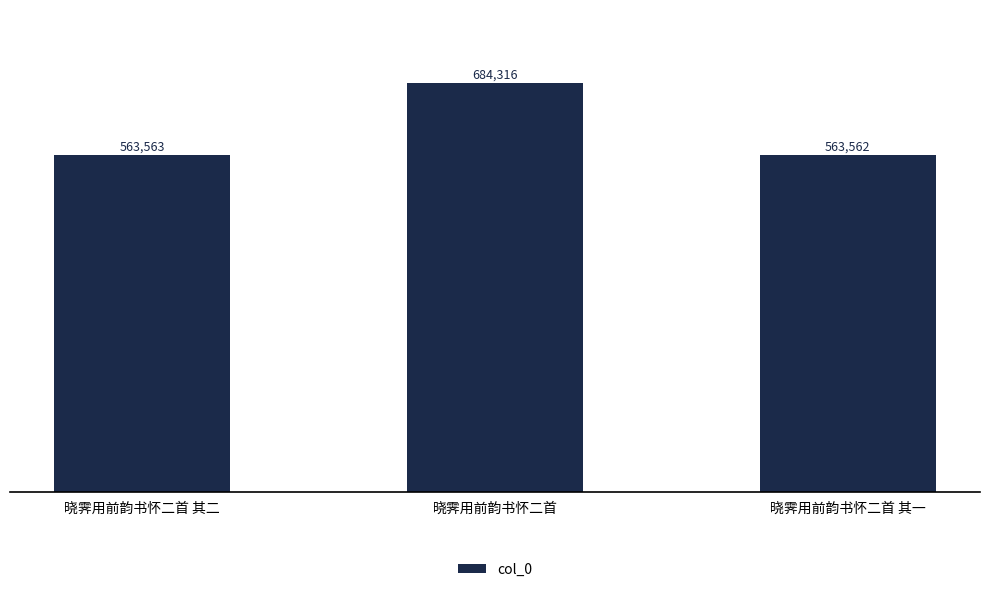

List the labels in order of value, largest first.

晓霁用前韵书怀二首, 晓霁用前韵书怀二首 其二, 晓霁用前韵书怀二首 其一